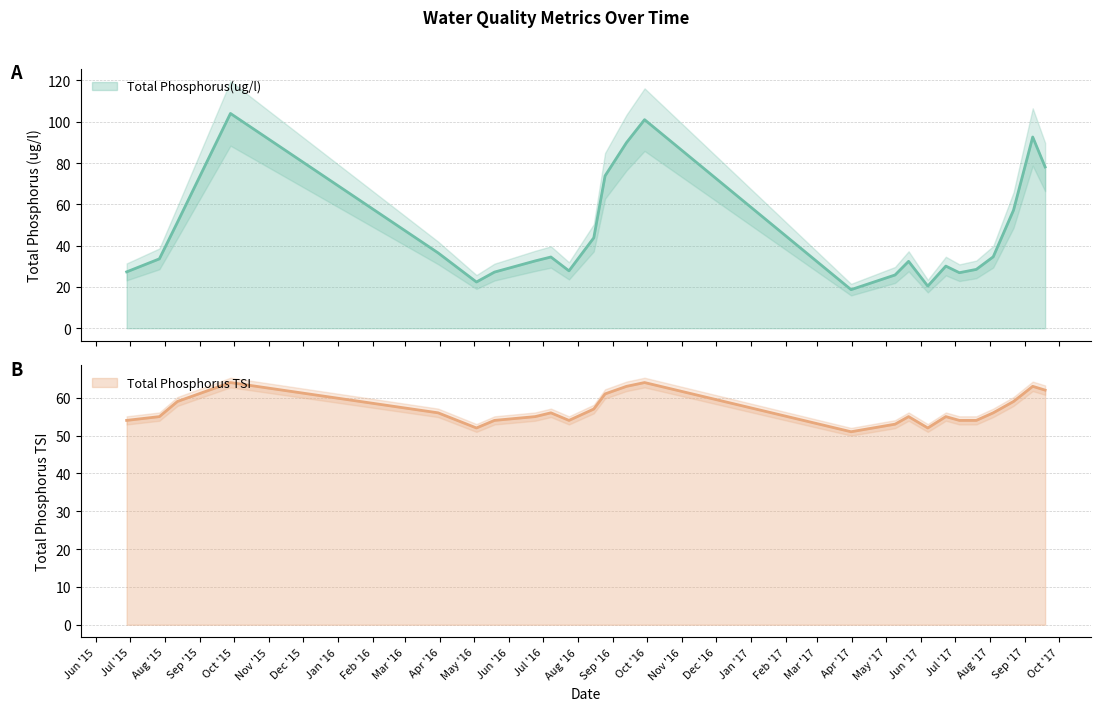

In Total Phosphorus(ug/l), how many points are higher than both neighbors (excluding endpoints)?

6